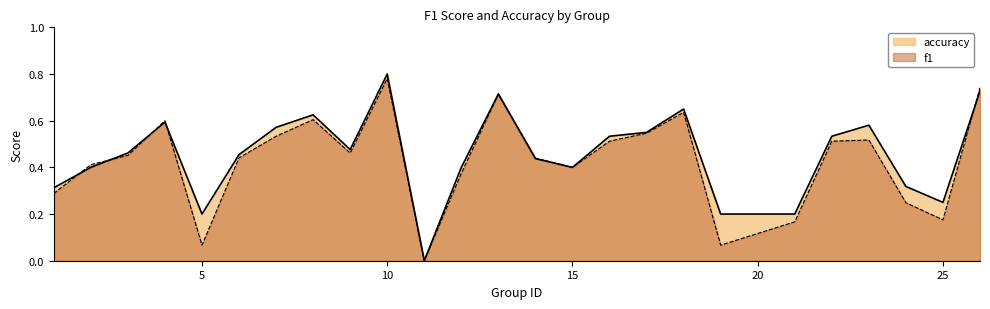

How many lines are shown in the chart?

2